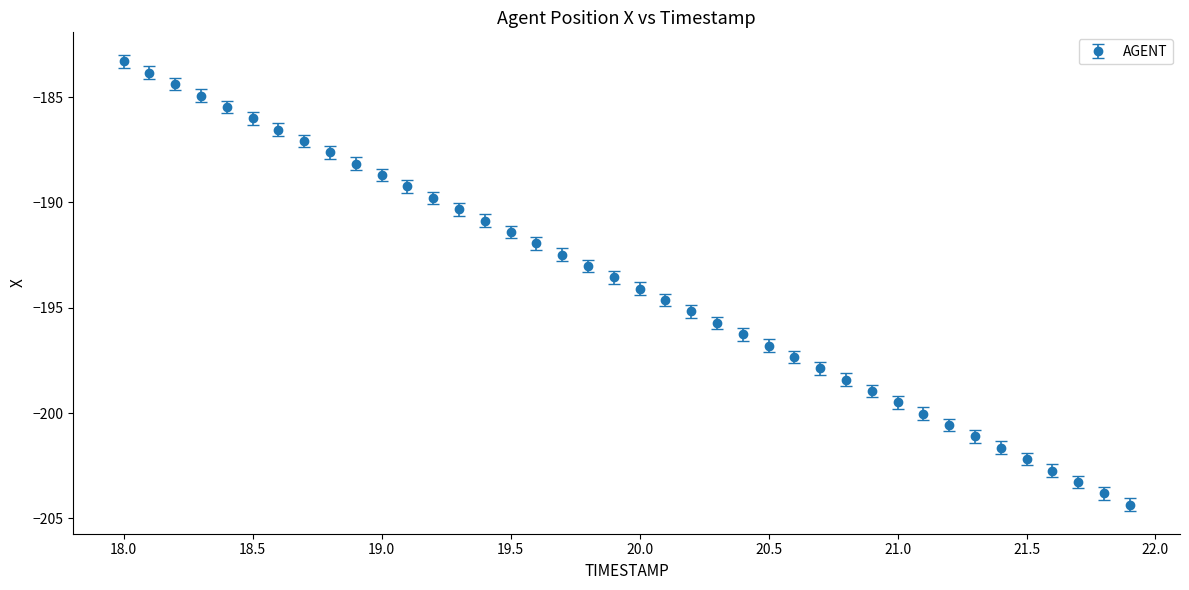

What is the minimum value shown in the chart?

-204.3